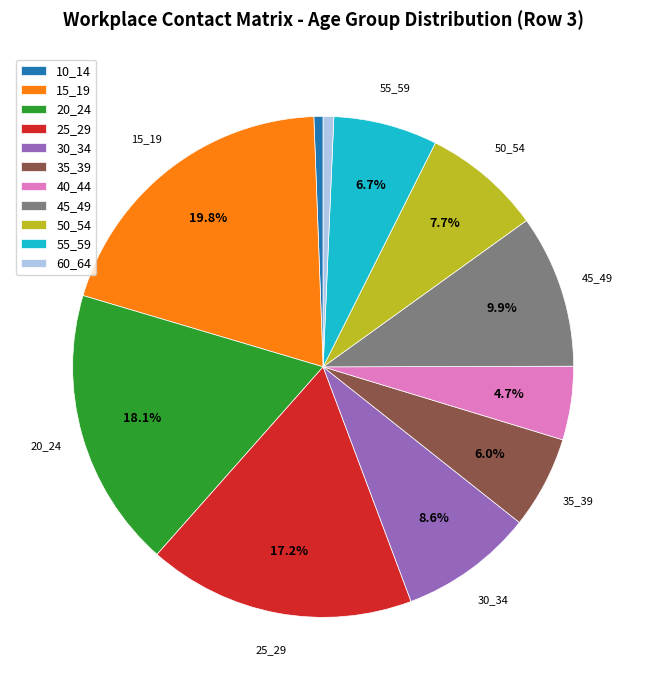

Which has a higher value, 25_29 or 10_14?

25_29